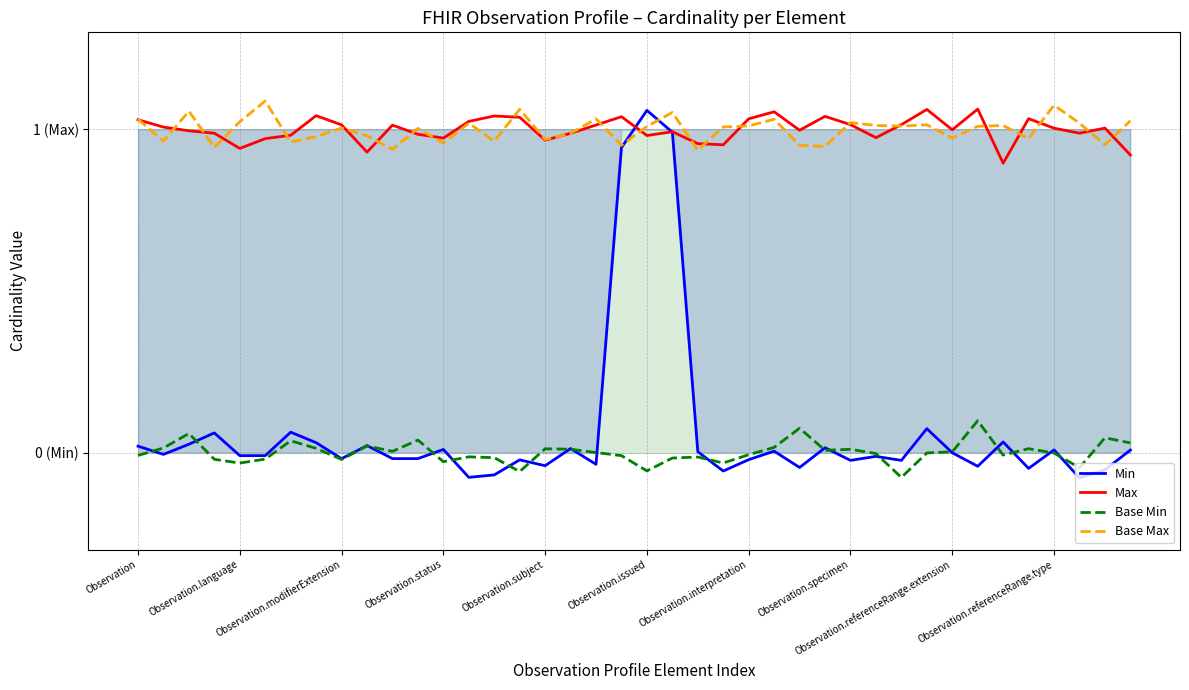

Which series changed the most between Observation.referenceRange.extension and 25?

Max